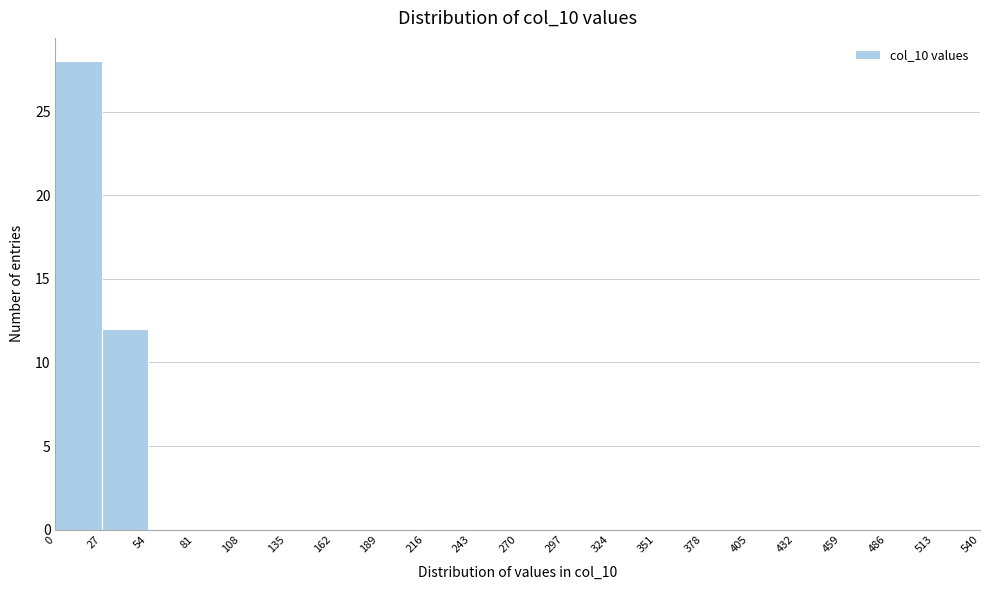

What is the height of the bar covering 27 to 54 on the x-axis? The values are not printed on the chart, so give them approximately, as read against the axis.

12